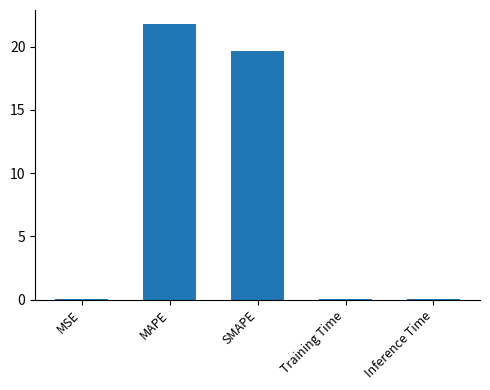

Are the bars grouped side by side (vs. stacked)?

No